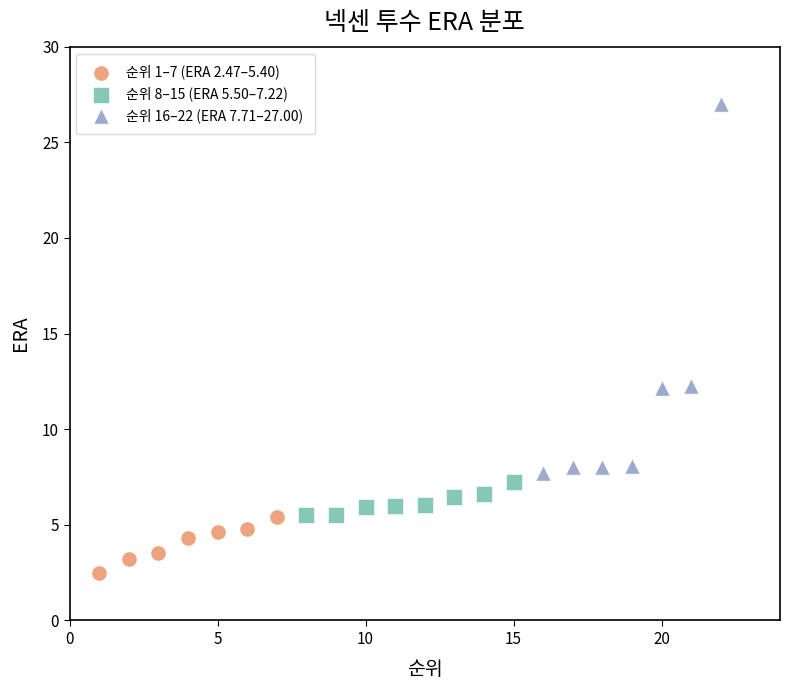

Which series has the widest spread of Y values?

순위 16–22 (ERA 7.71–27.00)